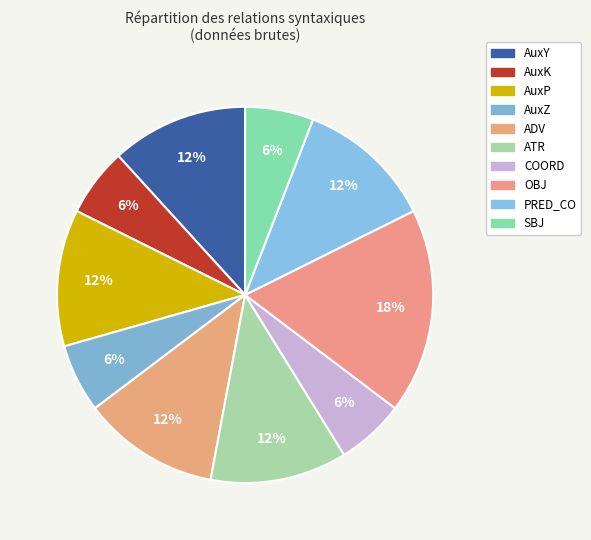

How many slices are in this pie chart?

10